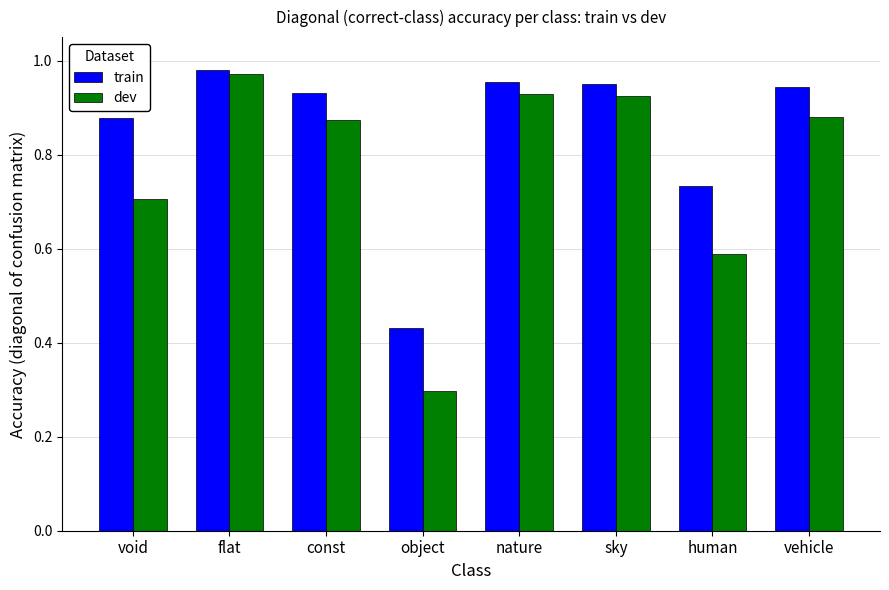

Which series has the largest range (max minus min)?

dev